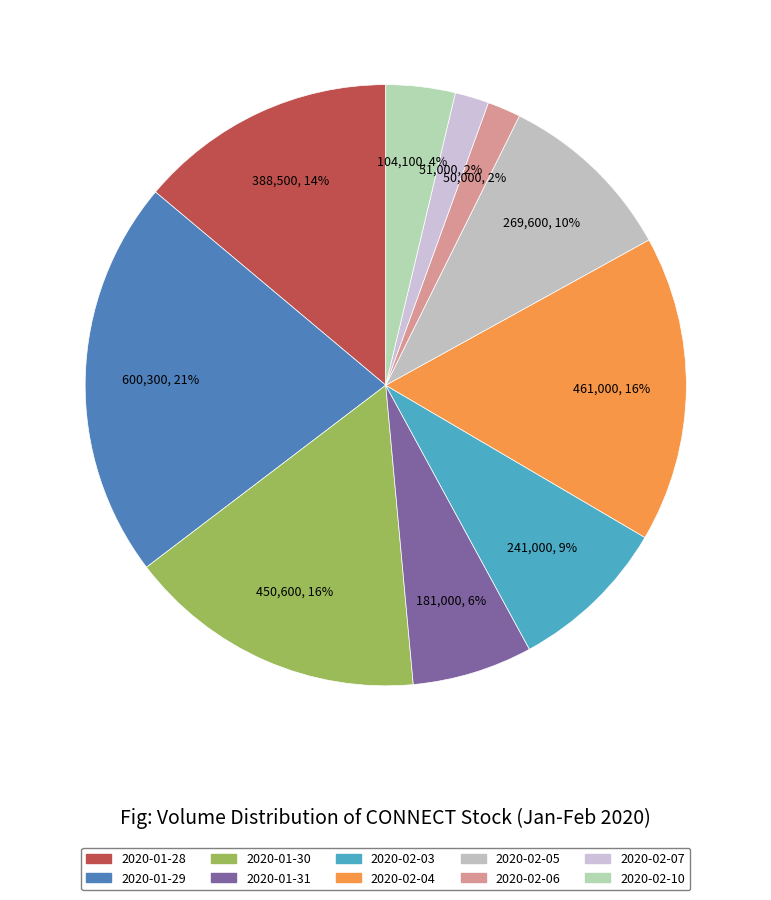

How many slices are in this pie chart?

10